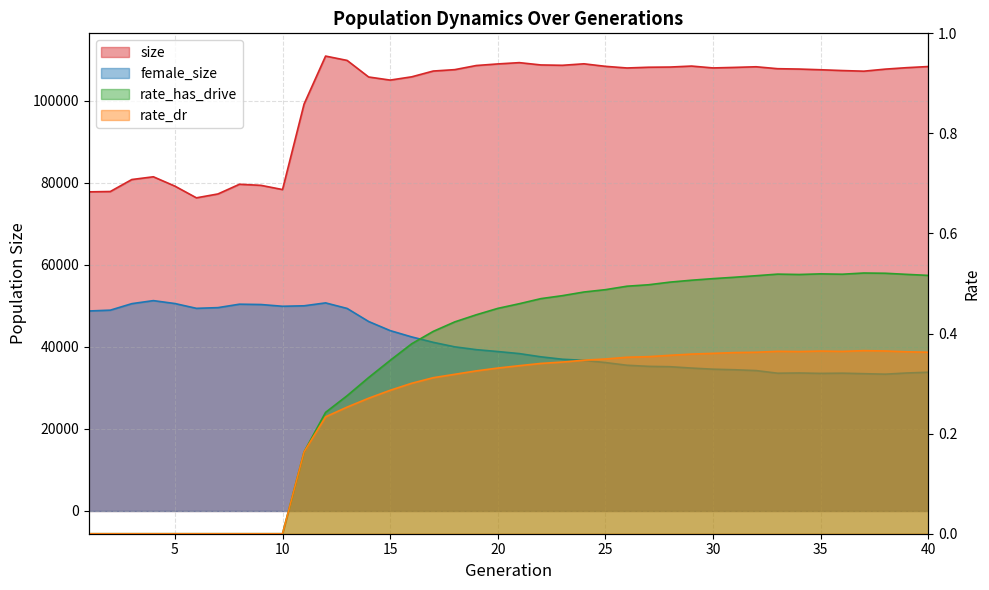

What is the value of the rate_dr point at the 35th from the left?

0.4